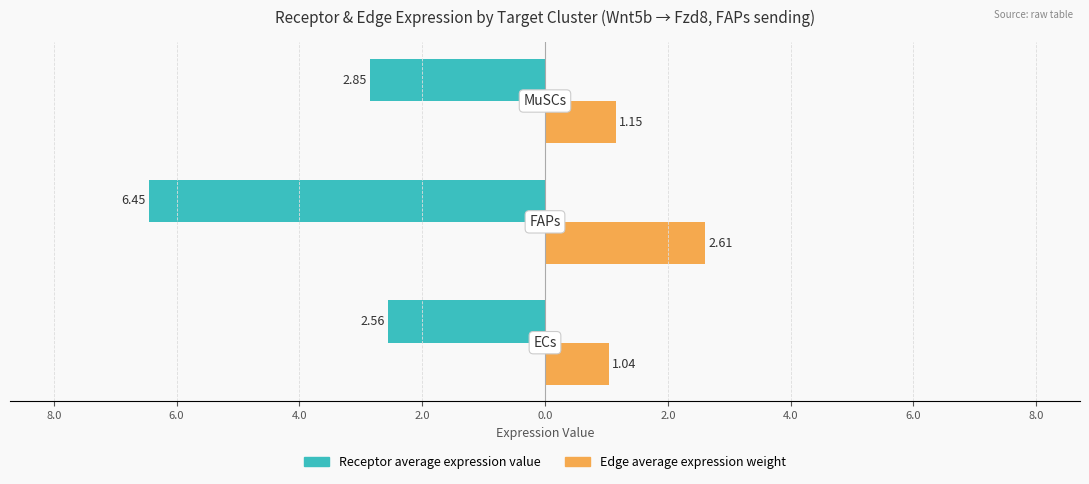

What are all the series names shown in the legend?

Receptor average expression value, Edge average expression weight